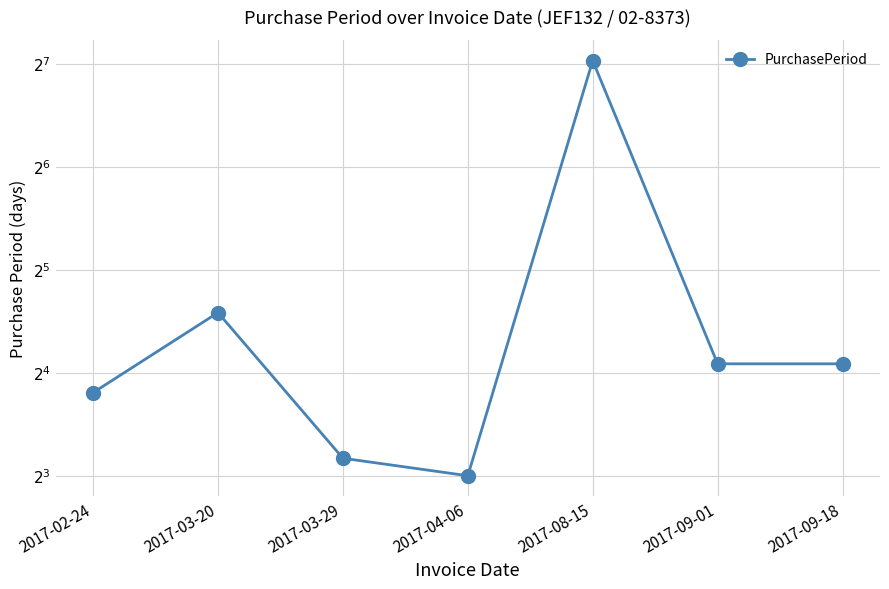

What is the difference between the maximum and minimum values?

123